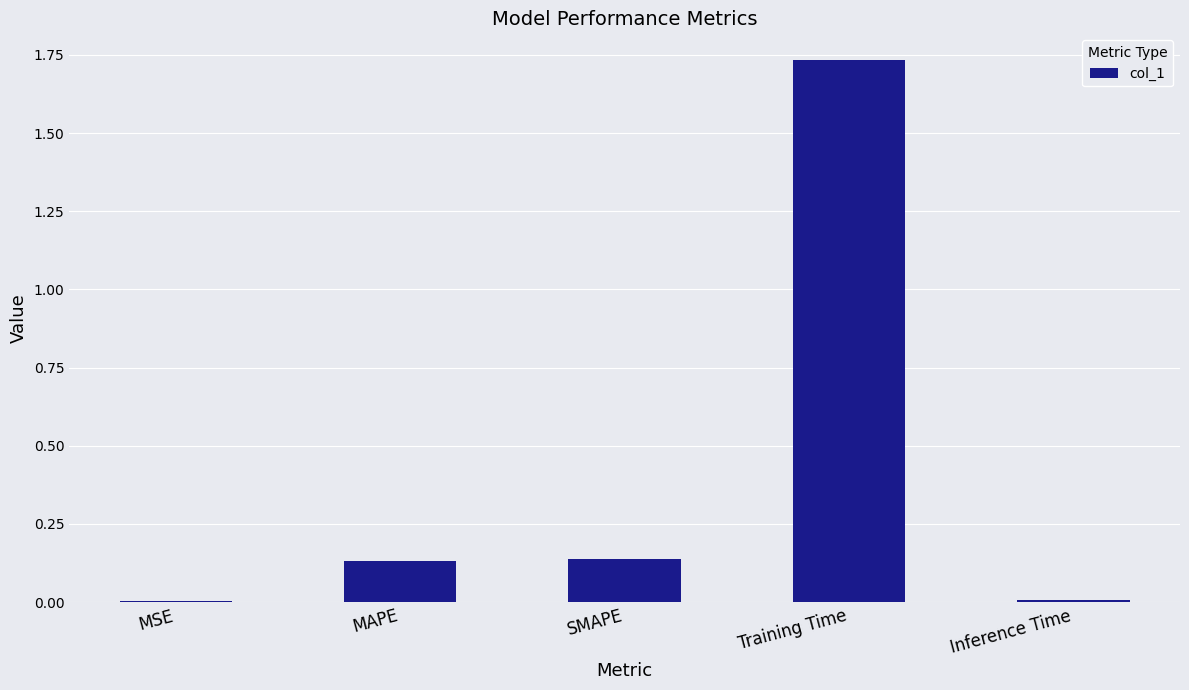

The chart shows a value of 0.0 at Inference Time. True or false?

True